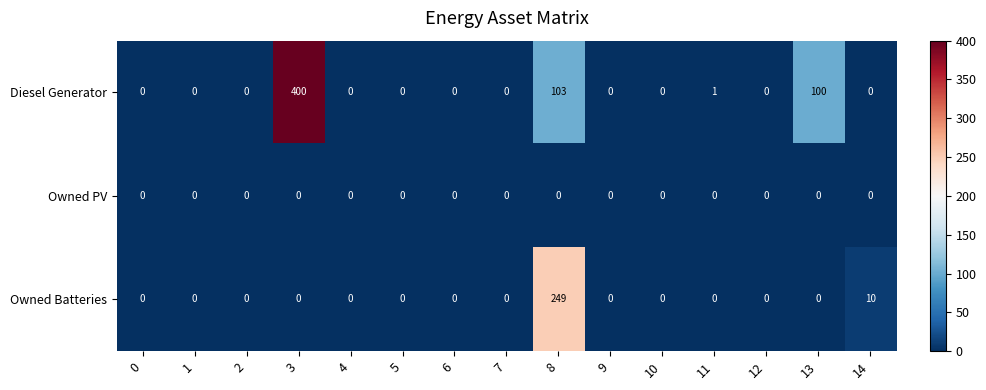

Is it true that Diesel Generator equals 203 at 6?

False